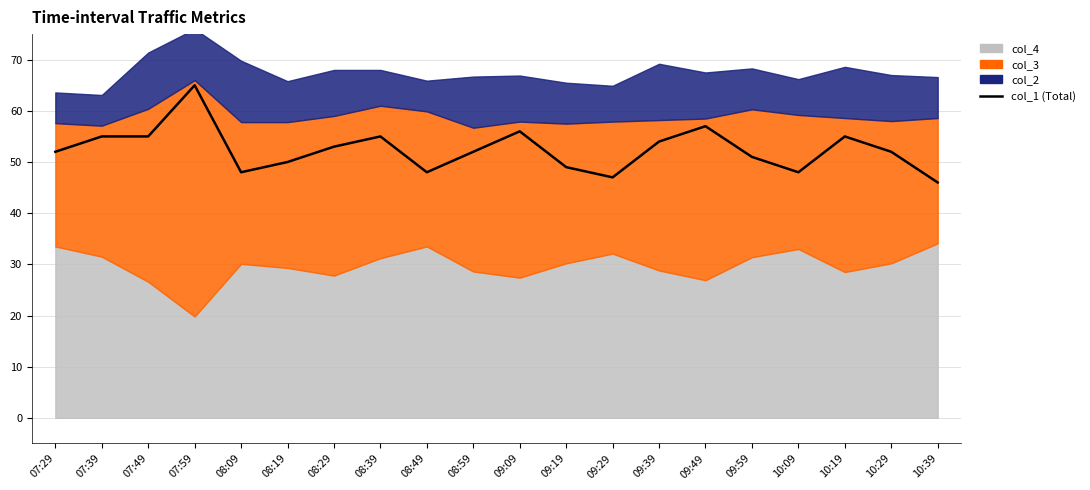

What is the label of the 5th point from the left?

08:09